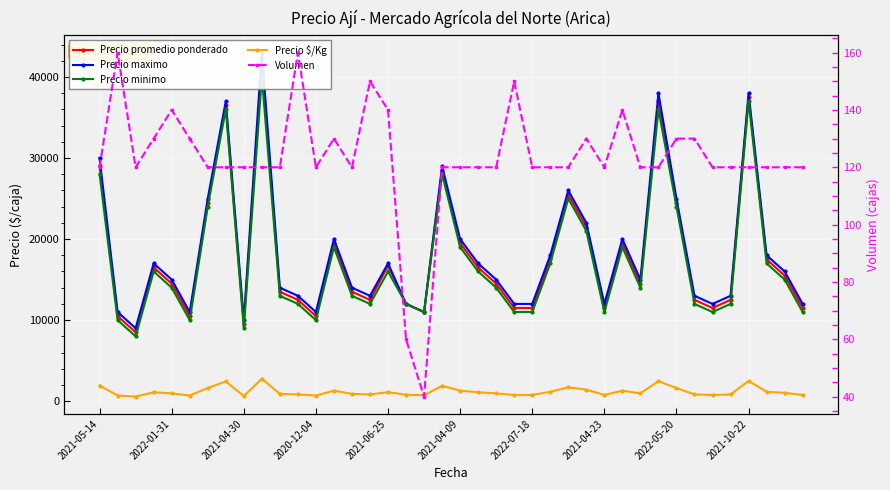

List the labels in order of Precio $/Kg value, largest first.

2021-10-22, 36, 31, 2021-04-23, 2021-05-14, 19, 26, 2022-07-18, 32, 27, 13, 20, 29, 25, 37, 16, 2020-12-04, 21, 38, 2021-06-25, 22, 30, 10, 14, 11, 15, 33, 35, 17, 23, 24, 28, 34, 39, 18, 2022-01-31, 2021-04-09, 12, 2022-05-20, 2021-04-30